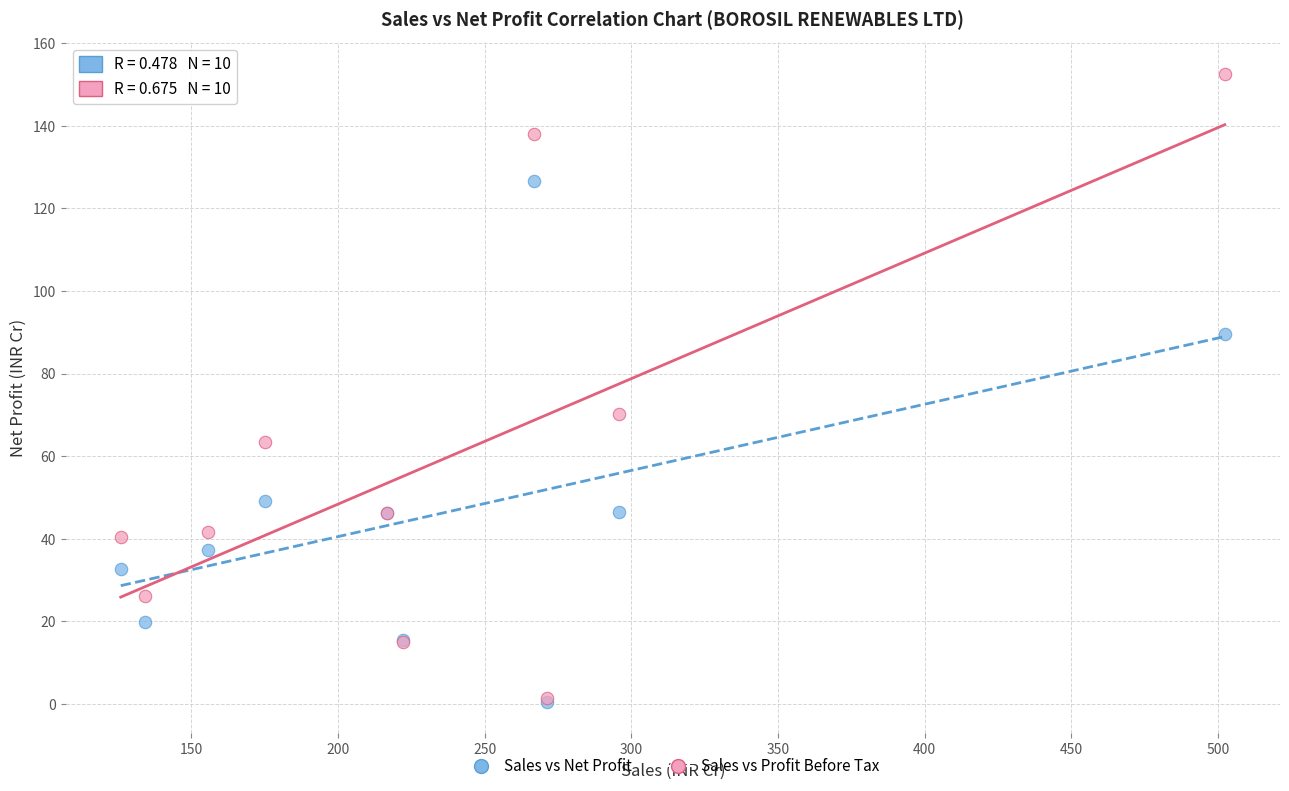

Across all series, what Y value is closest to 76?

70.3